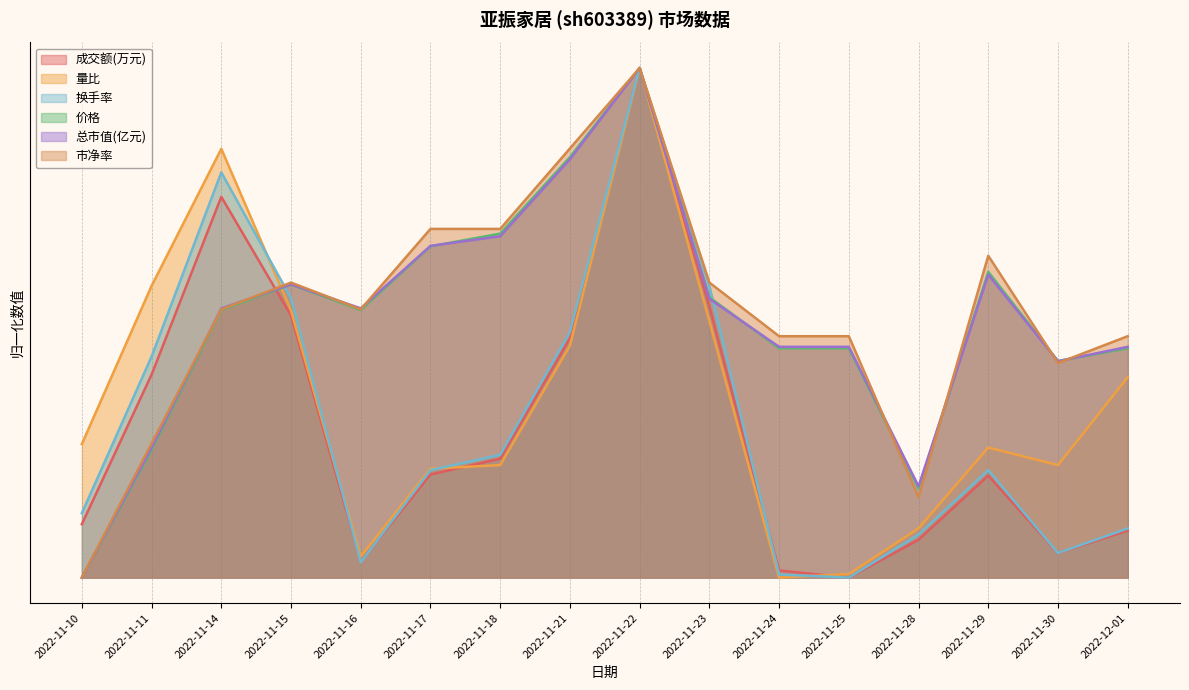

How many lines are shown in the chart?

6